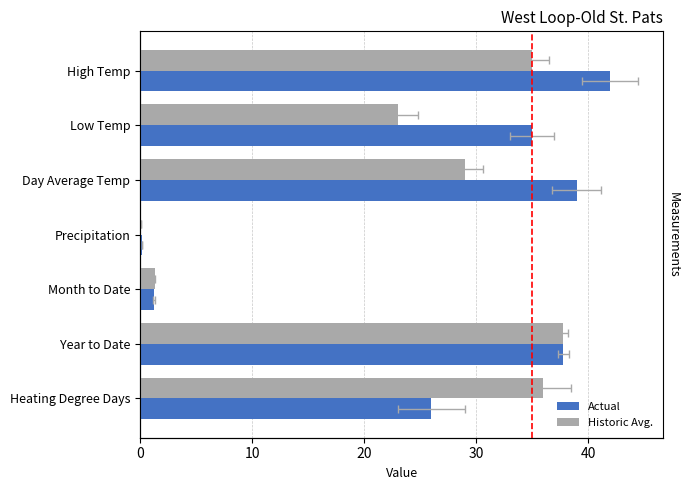

What is the sum of the Actual values at 30 and 0?

42.1